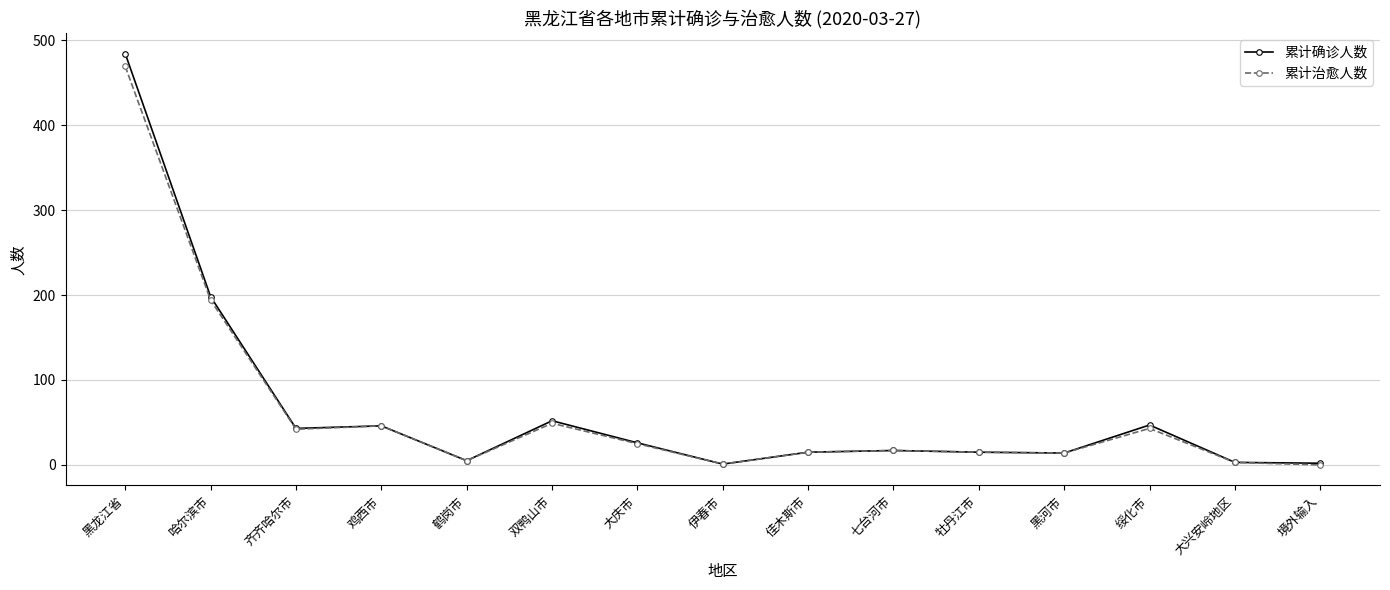

True or false: 累计治愈人数 has a value of 469 at 黑龙江省.

True